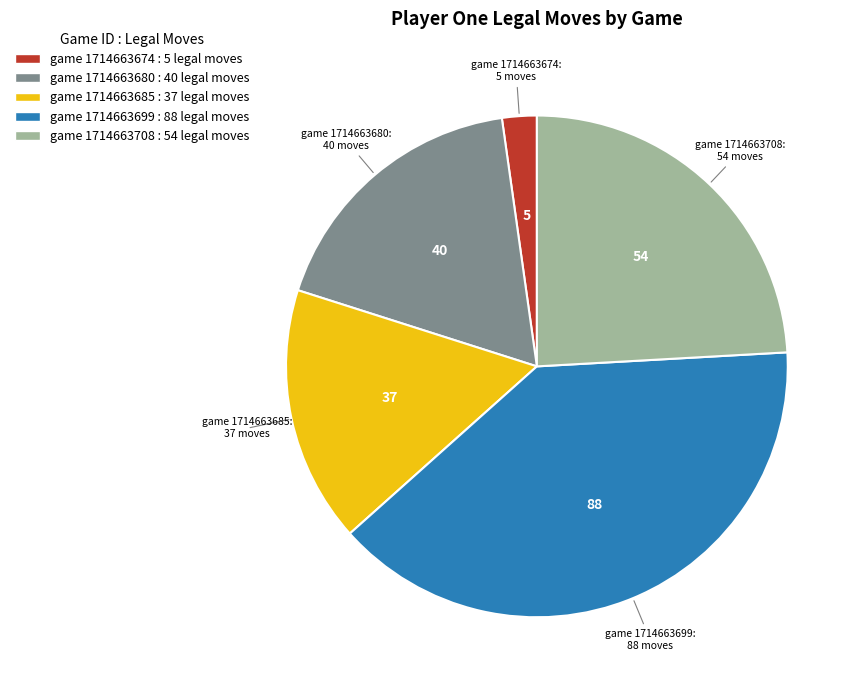

Does any single category account for the majority?

No